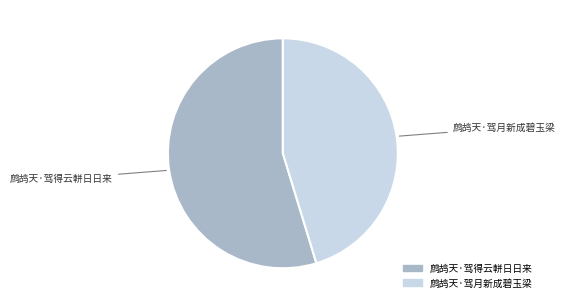

Does any single category account for the majority?

Yes